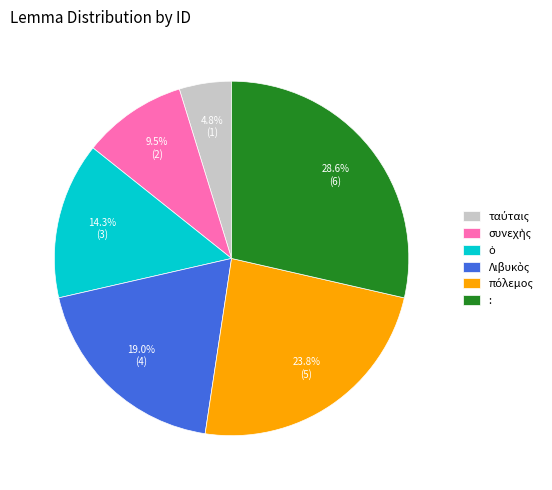

What is the largest slice in the pie chart?

: